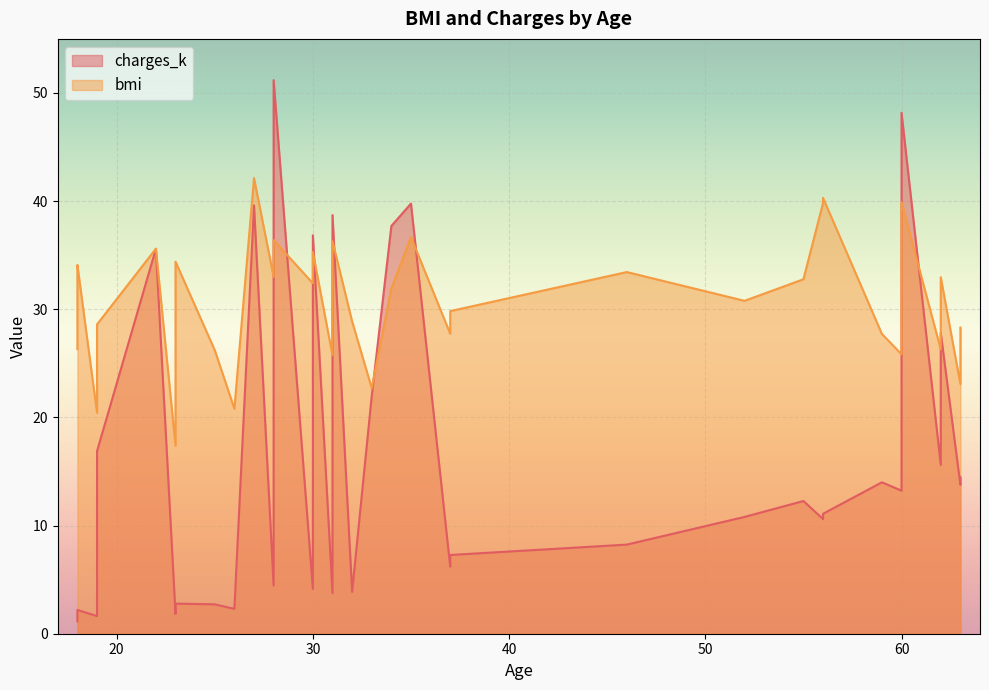

At how many categories does at least one series exceed 45?

2